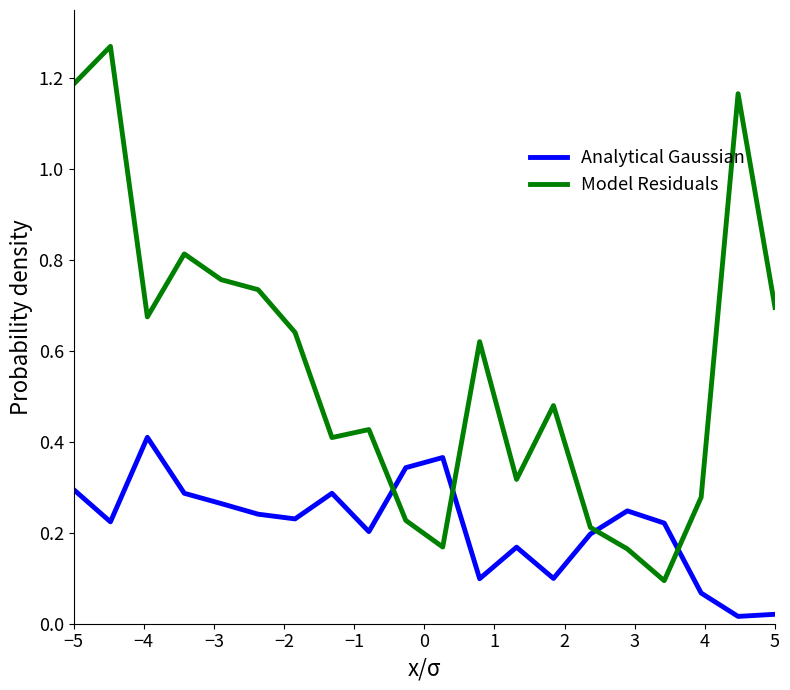

Reading left to right, what are all the values shown in this chart?

Quantity (col_4): 0.3	0.2	0.4	0.3	0.3	0.2	0.2	0.3	0.2	0.3	0.4	0.1	0.2	0.1	0.2	0.2	0.2	0.1	0.0	0.0
Unit price (col_5): 1.2	1.3	0.7	0.8	0.8	0.7	0.6	0.4	0.4	0.2	0.2	0.6	0.3	0.5	0.2	0.2	0.1	0.3	1.2	0.7